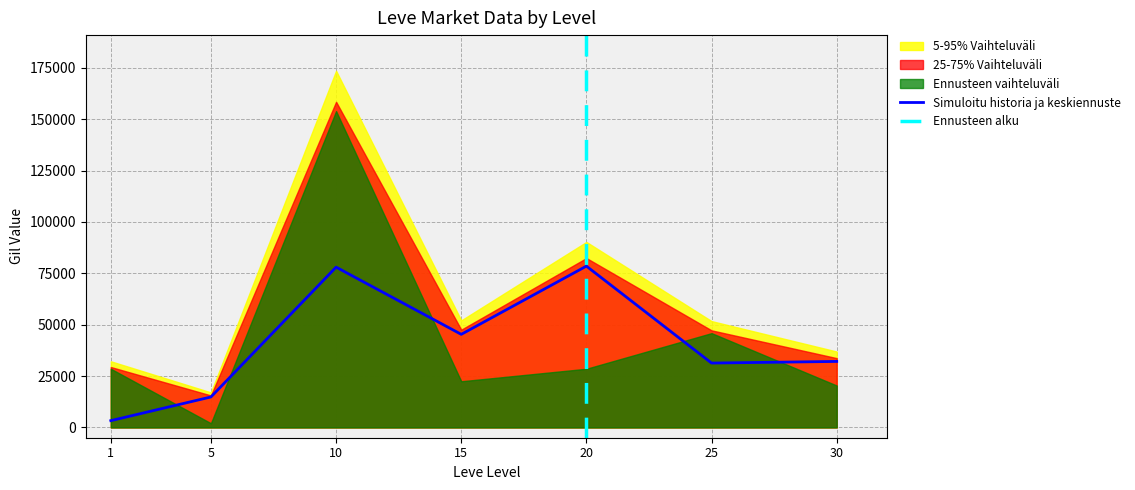

Where is currentAveragePrice nearest to the value 40903?

15